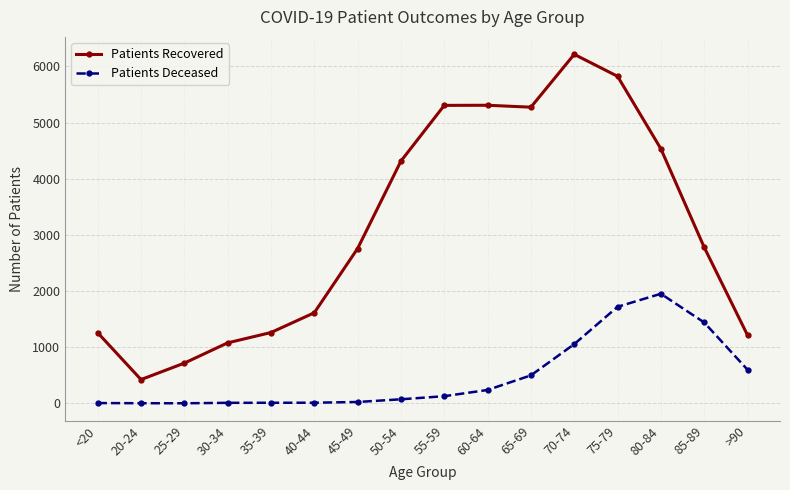

The Patients Recovered series shows 1522 at 50-54. True or false?

False